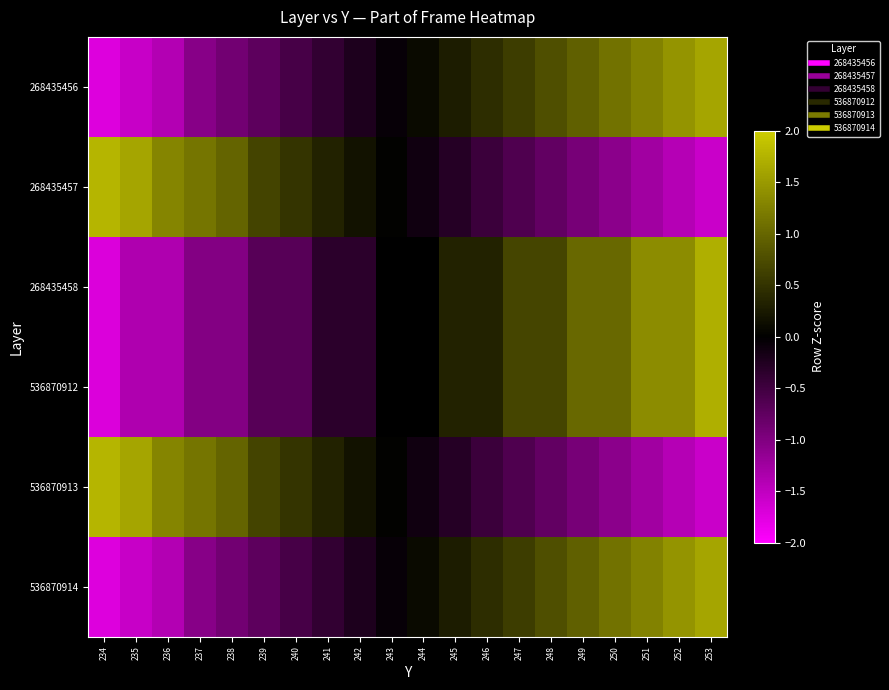

At which category is the sum across all series the highest?

253